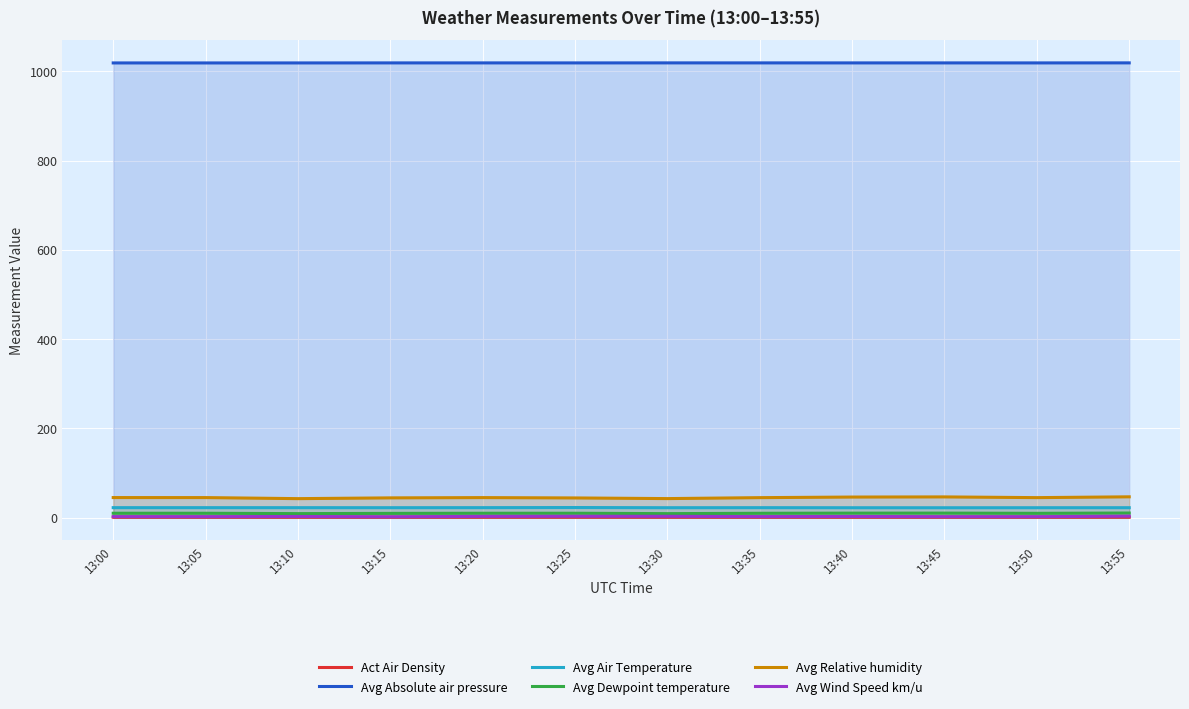

True or false: Avg Dewpoint temperature and Avg Absolute air pressure cross at least once.

False